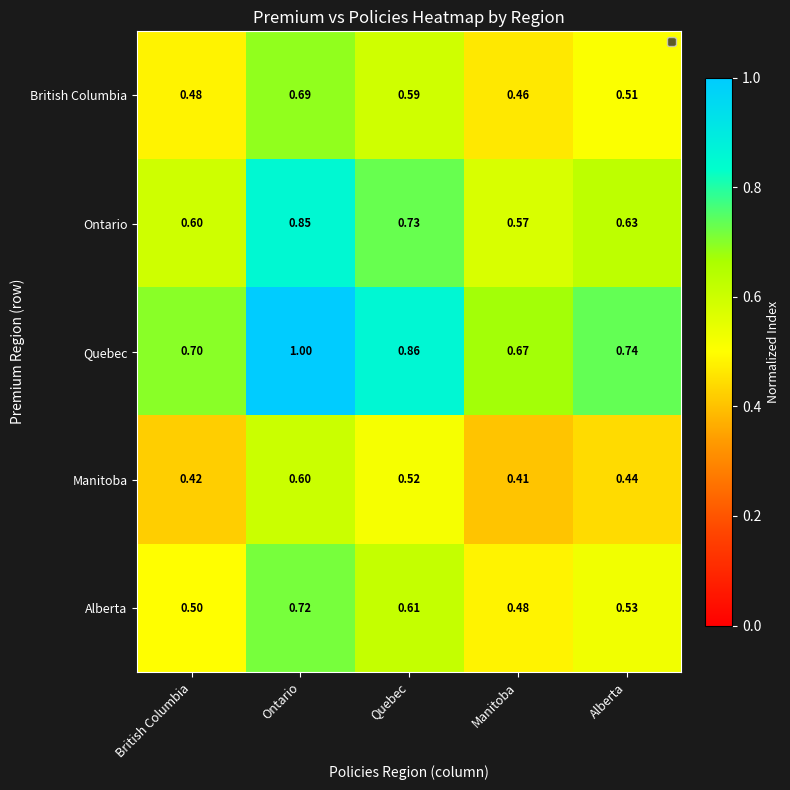

At which category does the chart reach its minimum across all series?

Manitoba